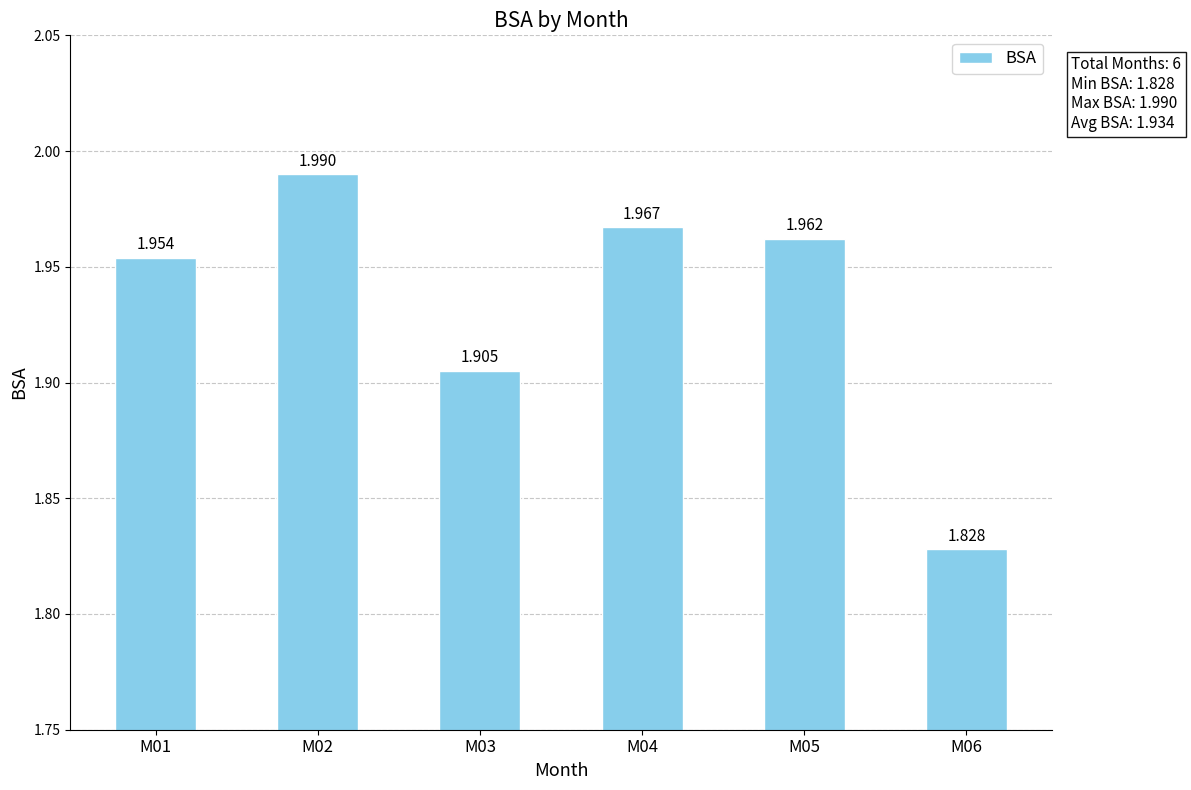

The chart shows a value of 3.0 at M04. True or false?

False